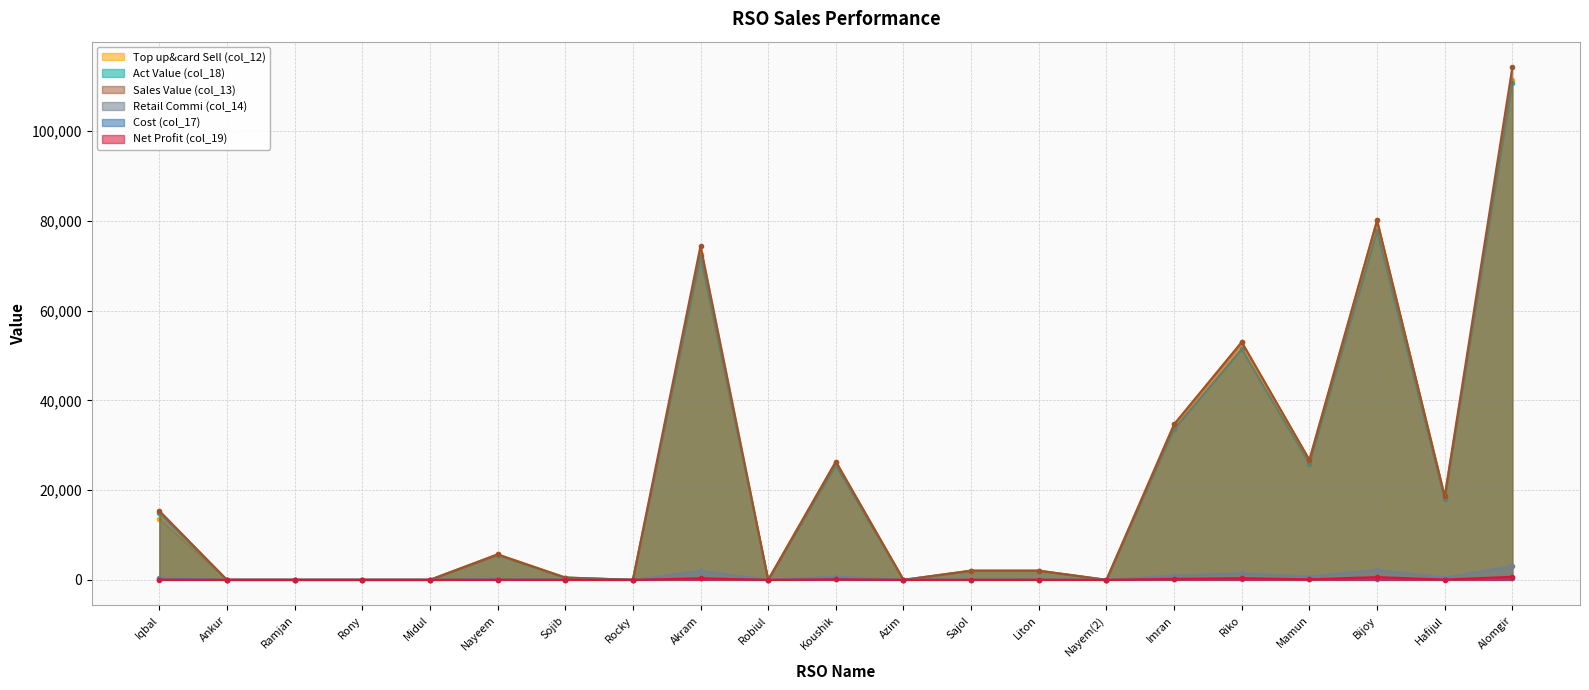

At which category does Top up&card Sell (col_12) reach its first local peak?

Nayeem